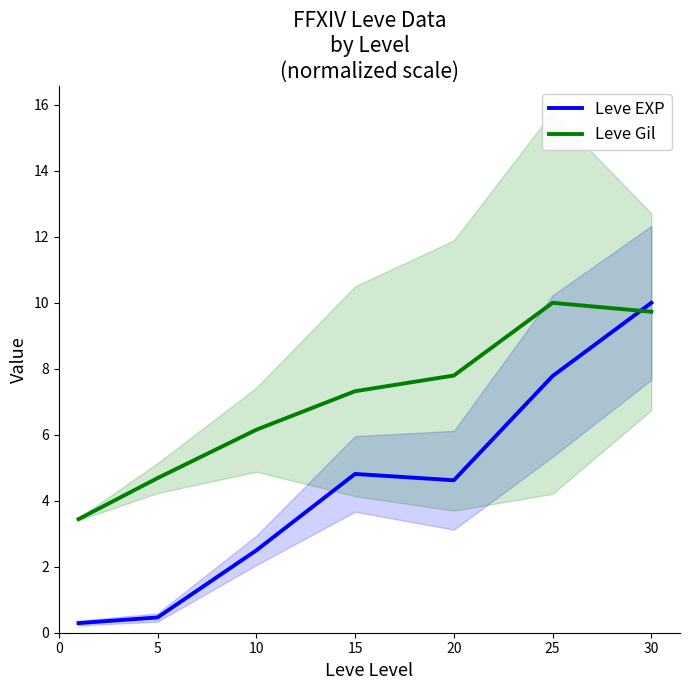

How many intersections are there between Leve EXP and Leve Gil?

1